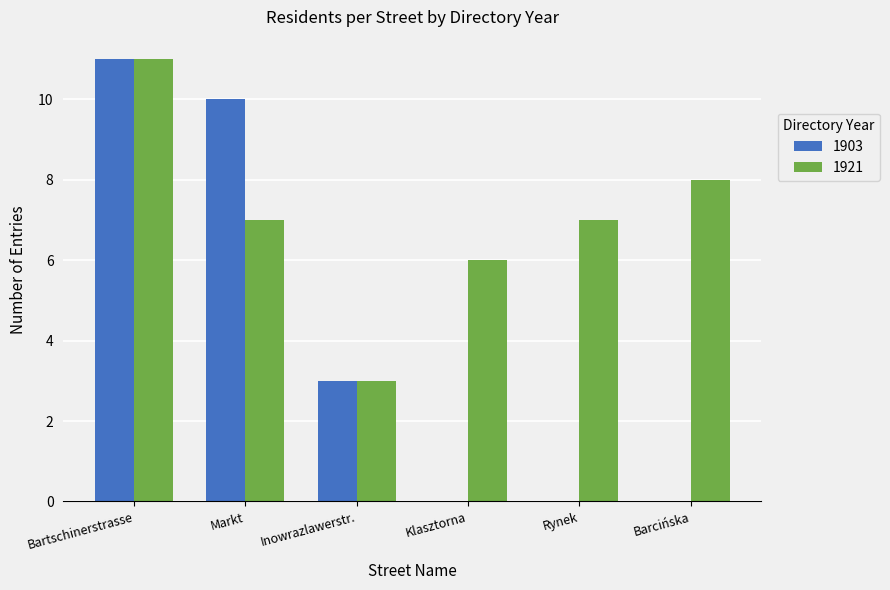

What is the sum of all 1903 values?

24